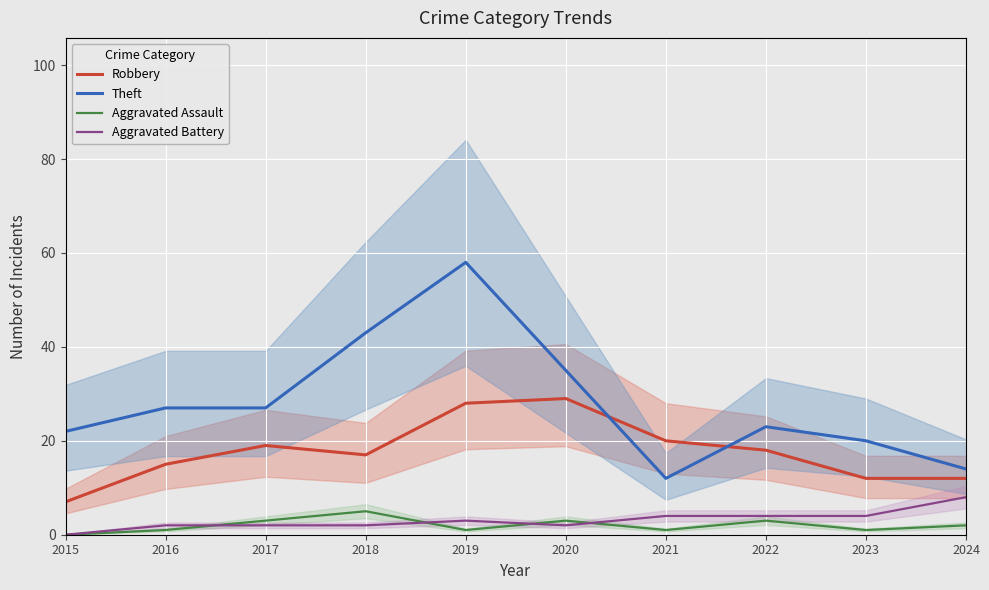

In Robbery, how many points are lower than both neighbors (excluding endpoints)?

1